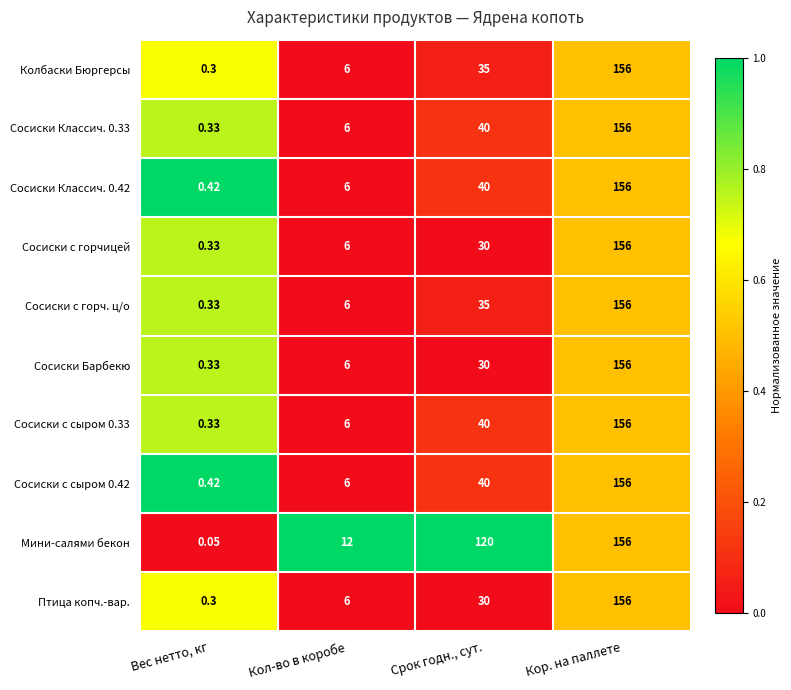

At which label is Колбаски Бюргерсы closest to 78?

Срок годн., сут.